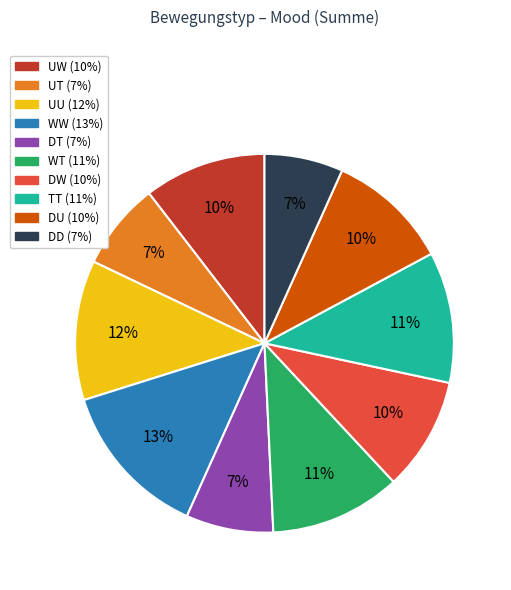

How many slices are in this pie chart?

10